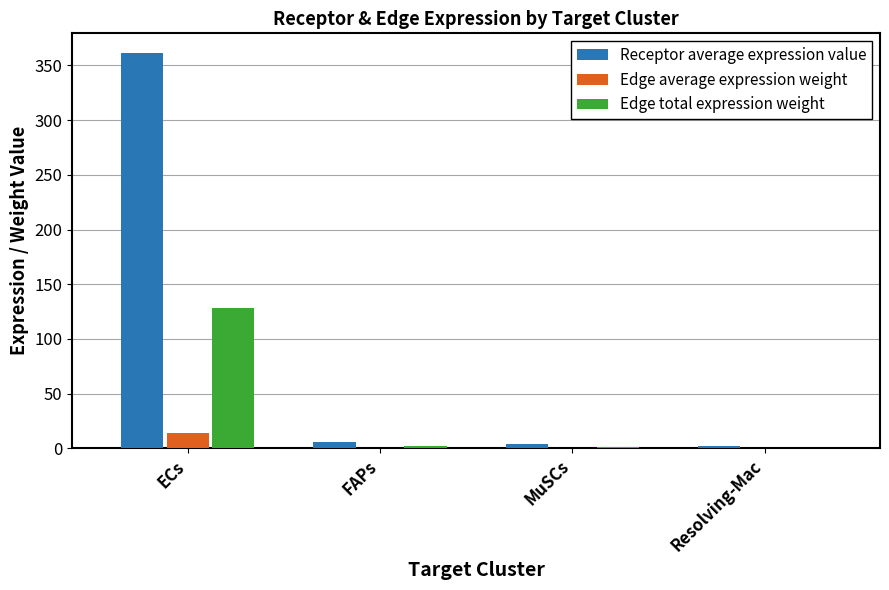

What are all the series names shown in the legend?

Receptor average expression value, Edge average expression weight, Edge total expression weight